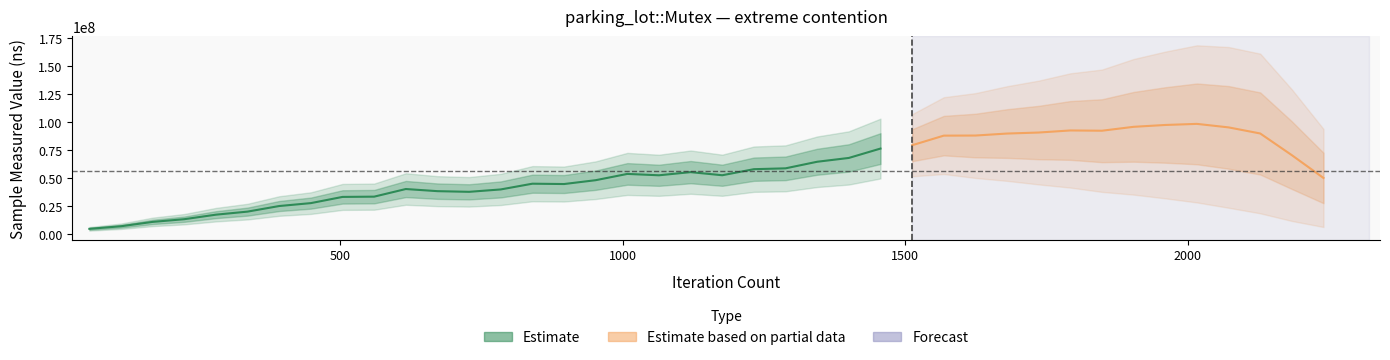

What is the change in value from 560 to 1400?

+28831000